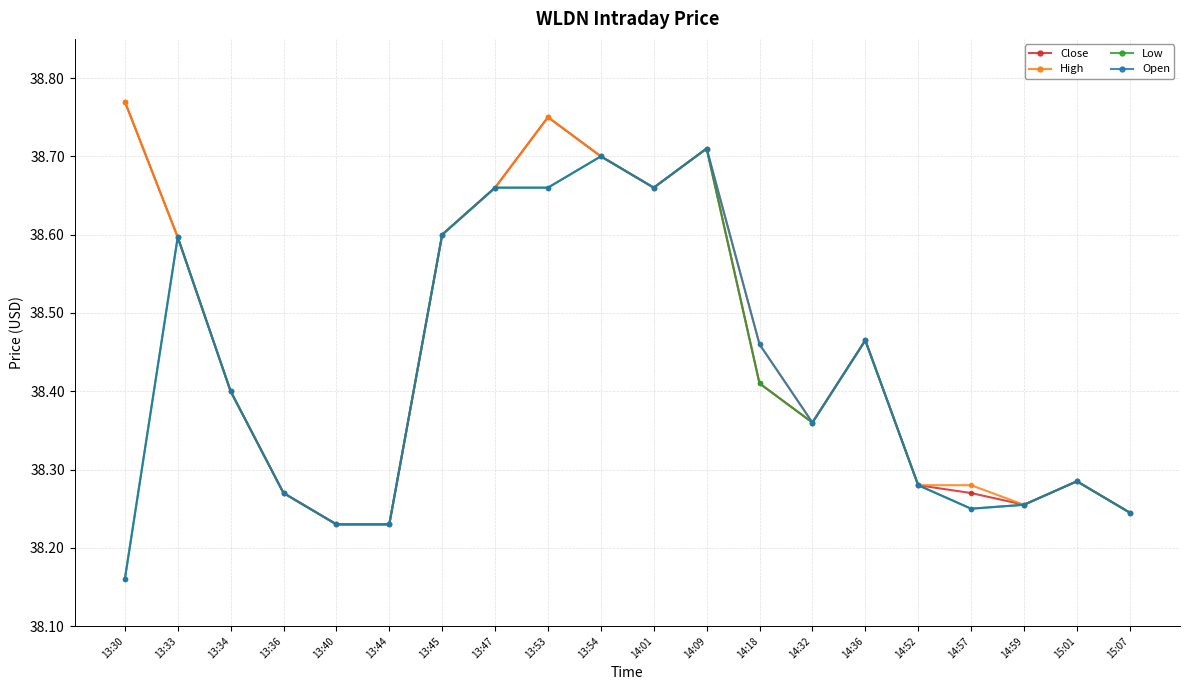

How many Open values are between 38 and 39?

20